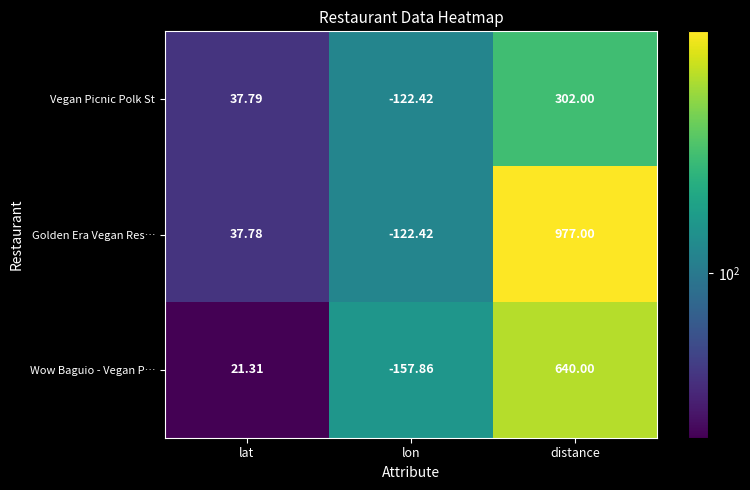

Count the number of data series in this chart.

3